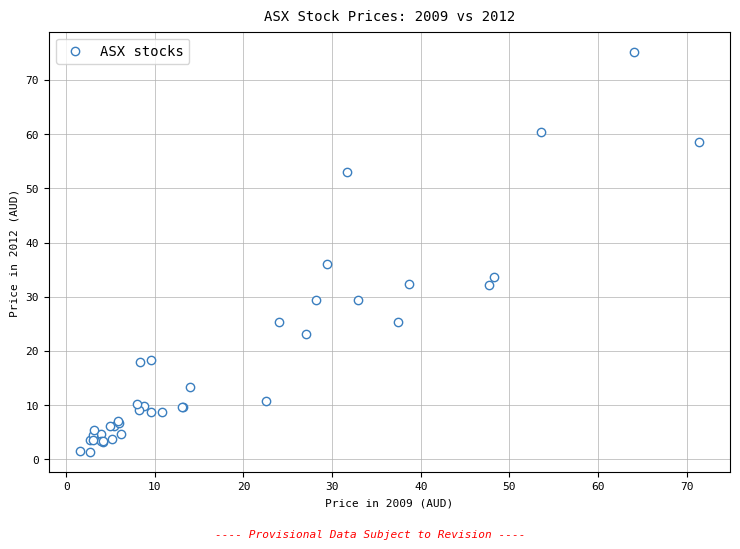

What Y value in the scatter plot is closest to 38?

36.0